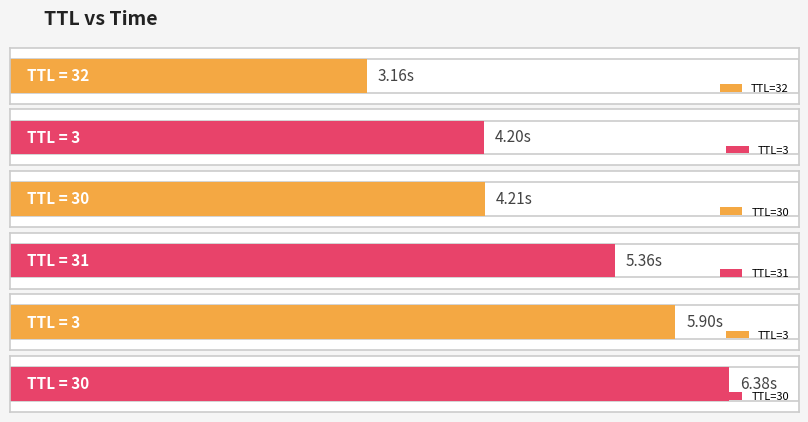

Count the number of values greater than 5.

3